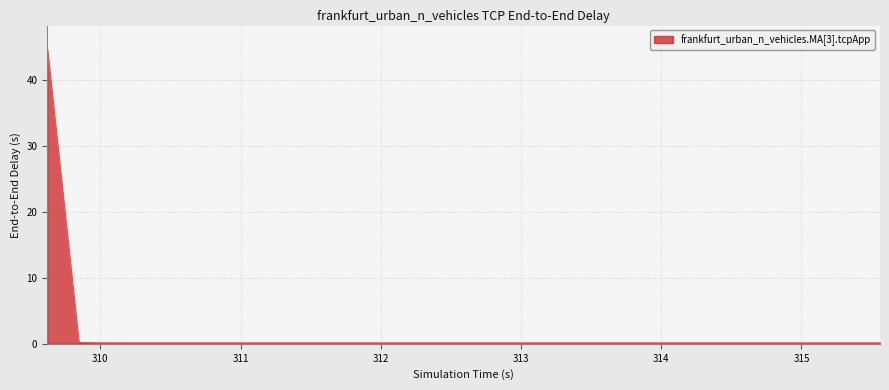

What is the average value?

1.3